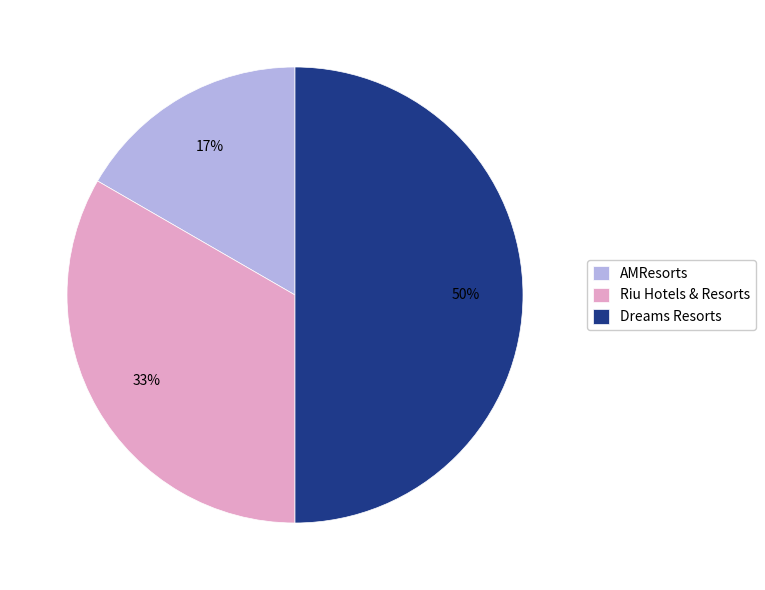

To the nearest percent, what percentage of the pie is Dreams Resorts?

50%